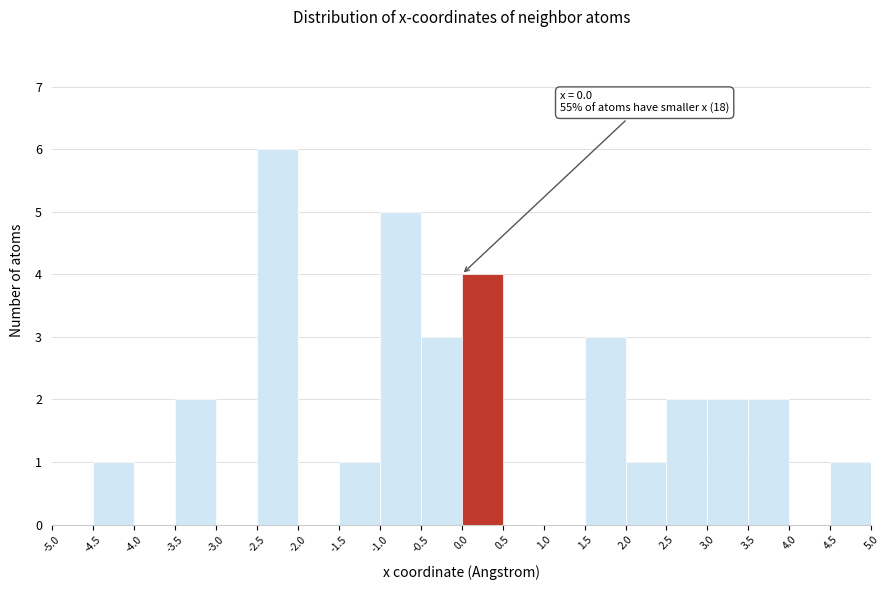

Over which range of the x-axis is the bar tallest?

-2.5 to -2.0